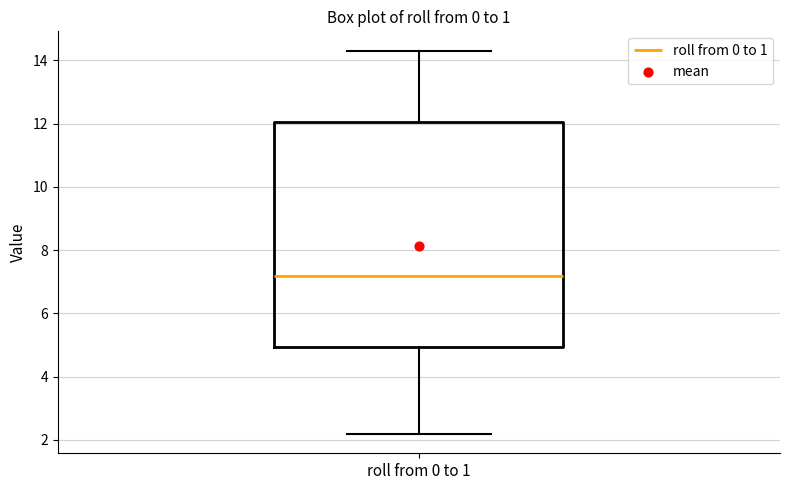

Where does the lower whisker of the box for roll from 0 to 1 end on the y-axis? The values are not printed on the chart, so give them approximately, as read against the axis.

2.2